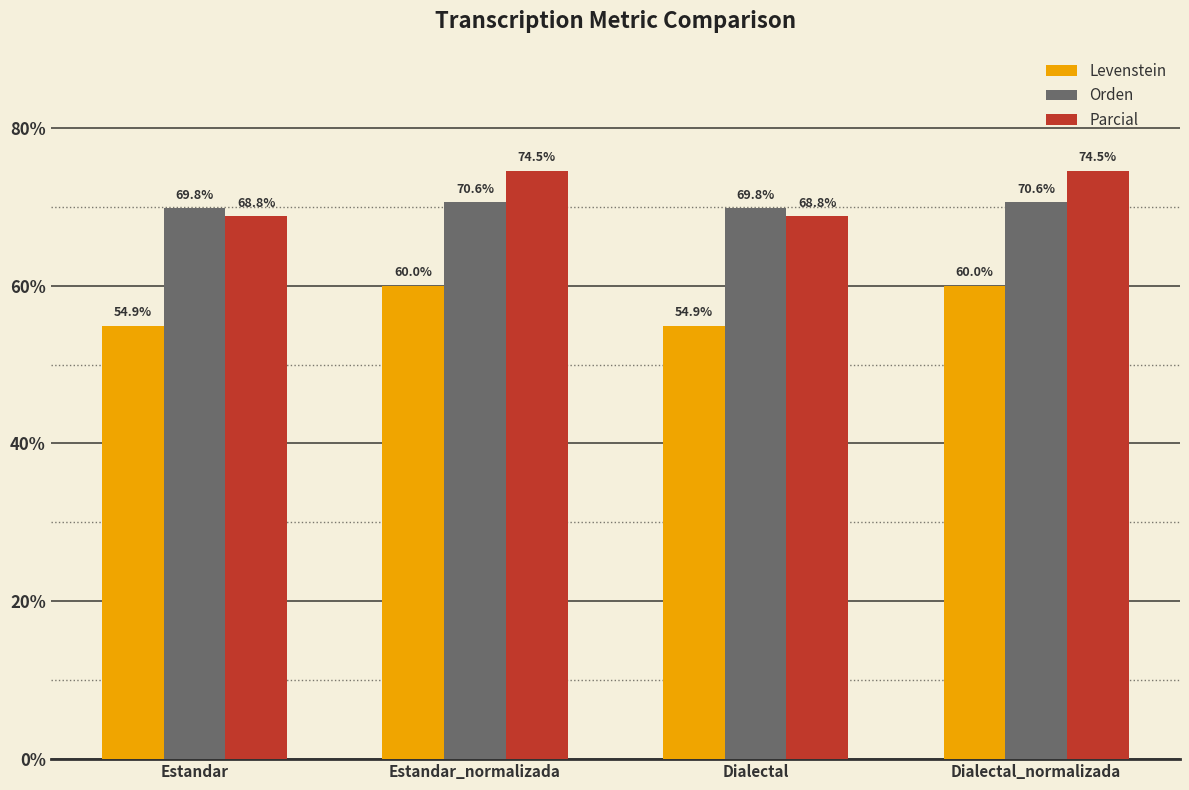

Reading right to left, extract all data points from this chart.

Levenstein: Dialectal_normalizada=60.0	Dialectal=54.9	Estandar_normalizada=60.0	Estandar=54.9
Orden: Dialectal_normalizada=70.6	Dialectal=69.8	Estandar_normalizada=70.6	Estandar=69.8
Parcial: Dialectal_normalizada=74.5	Dialectal=68.8	Estandar_normalizada=74.5	Estandar=68.8